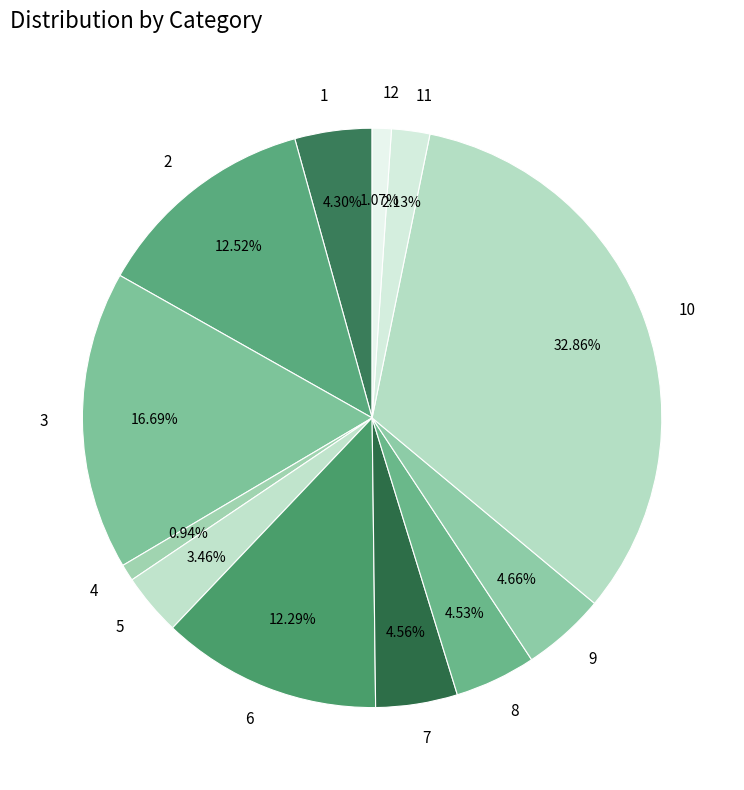

What percentage is NOT represented by 1?

95.7%